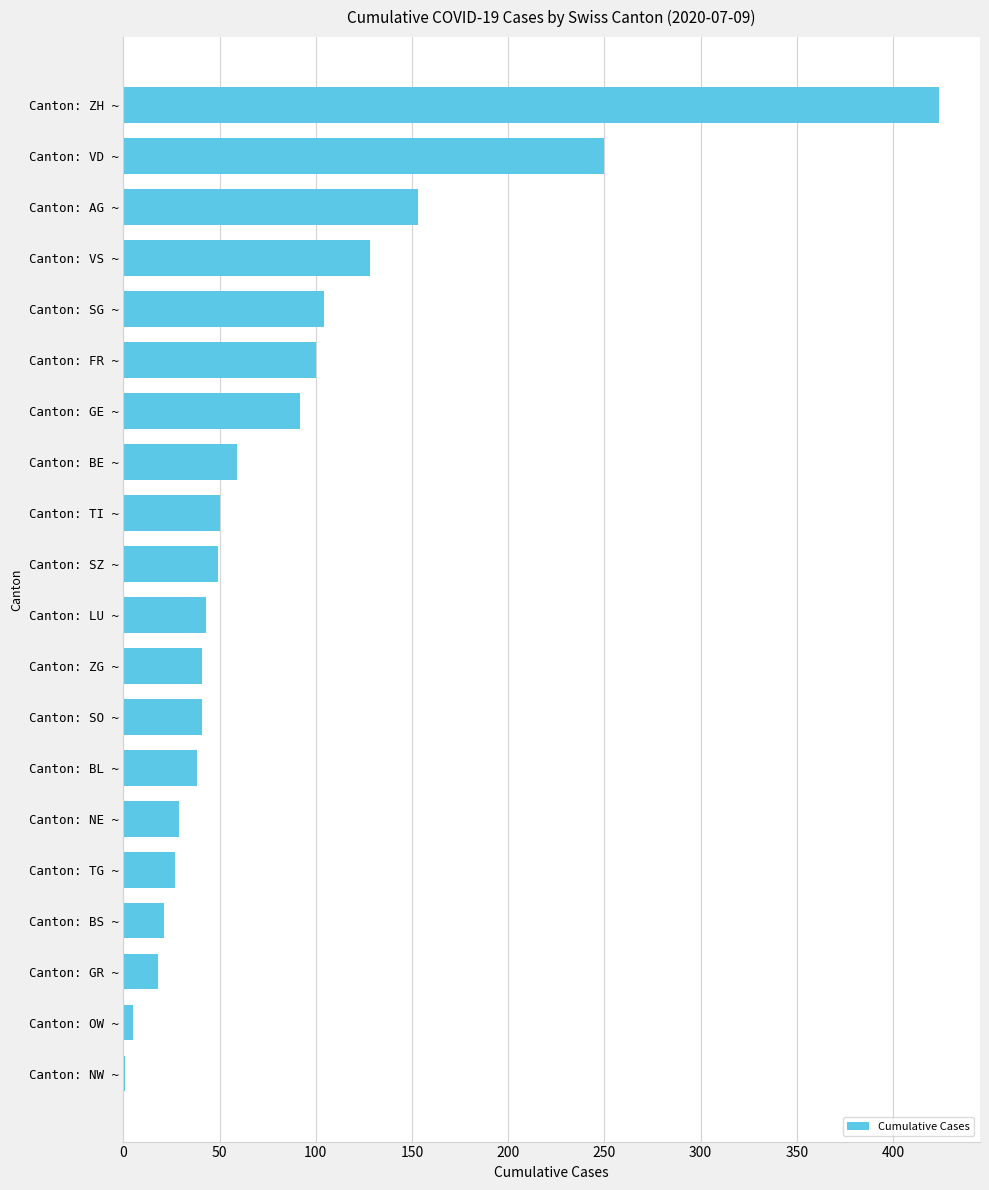

What is the sum of the values at Canton: ZG ~ and Canton: TI ~?

91